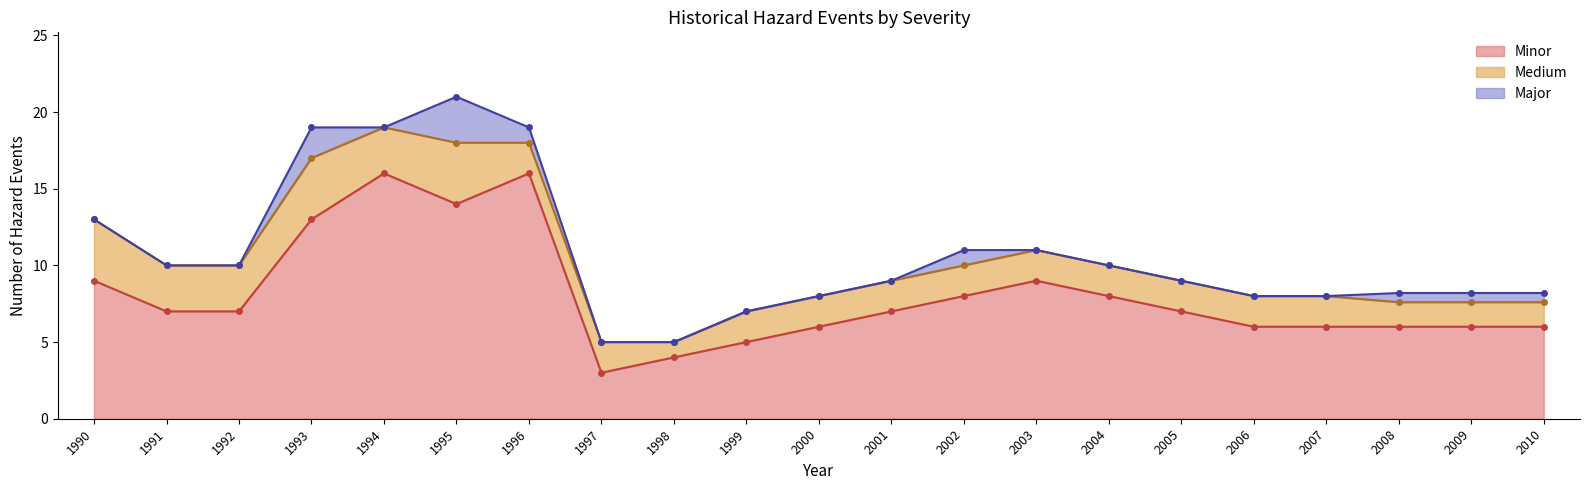

Is the value of Minor at 1992 greater than the value of Major at 2010?

Yes